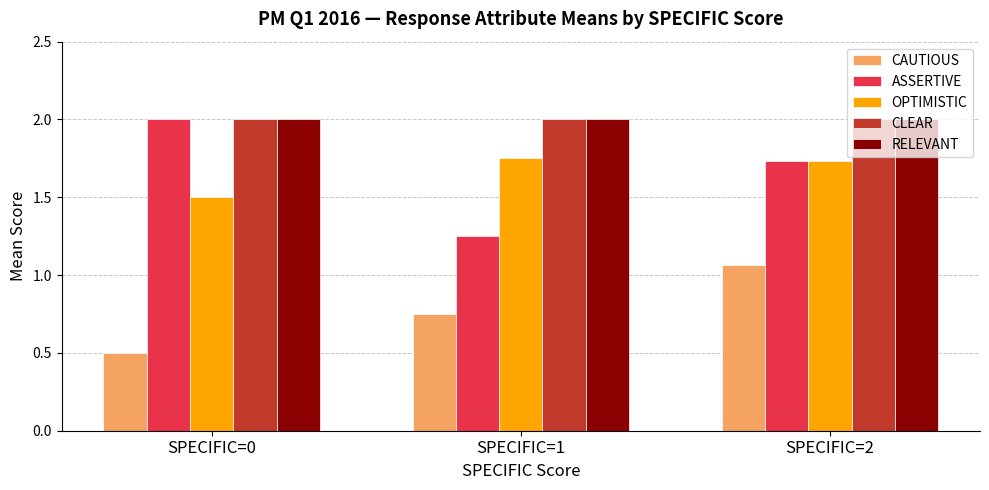

What is the difference between the highest and lowest values at SPECIFIC=0?

1.5